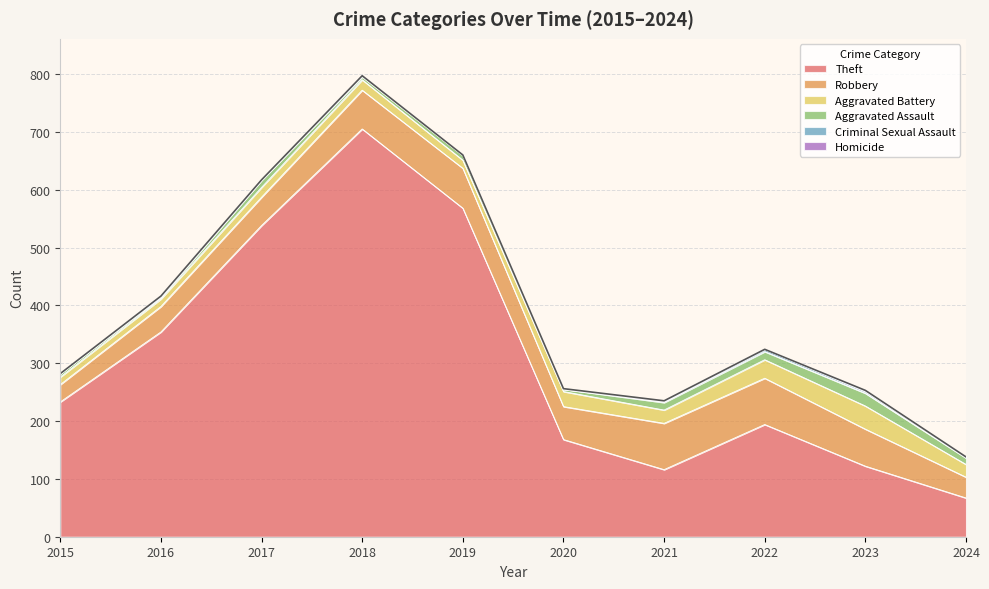

Between 2022 and 2024, which series saw the biggest shift?

Theft